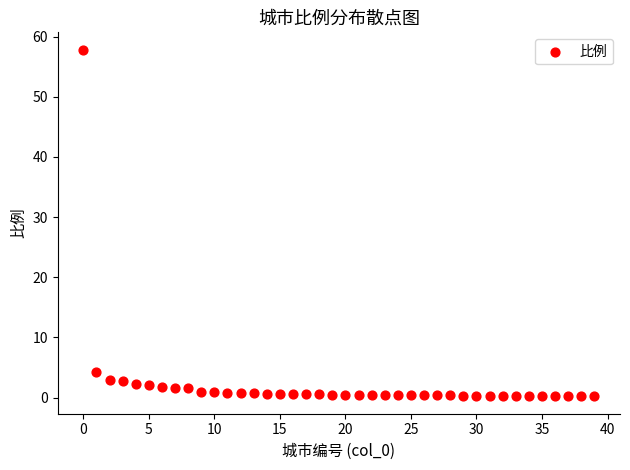

What is the range of Y values (max minus min)?

57.6